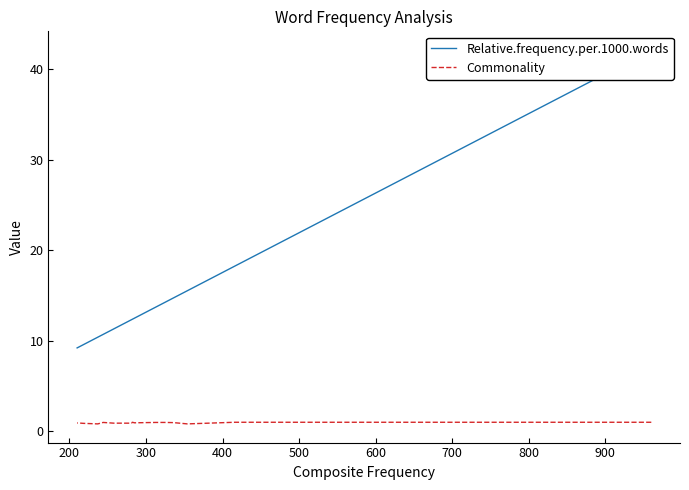

Rank the series by their average value, from highest to lowest.

Relative.frequency.per.1000.words, Commonality